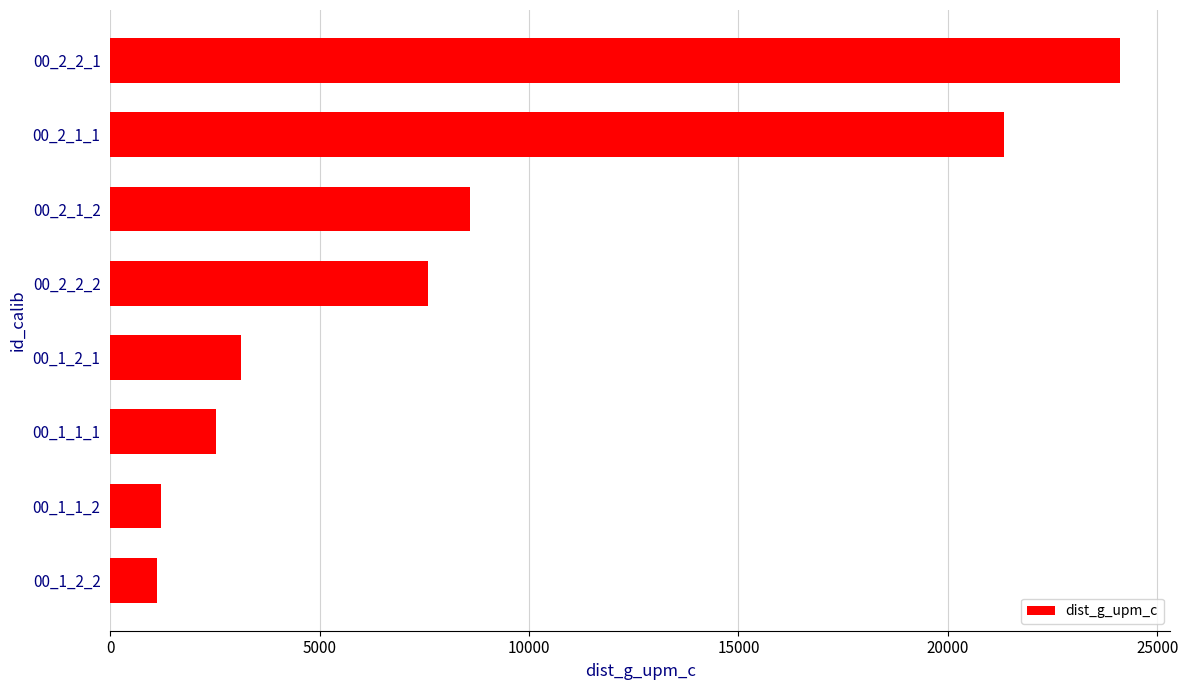

Is it true that the value at 00_1_1_2 is 1213.6?

True